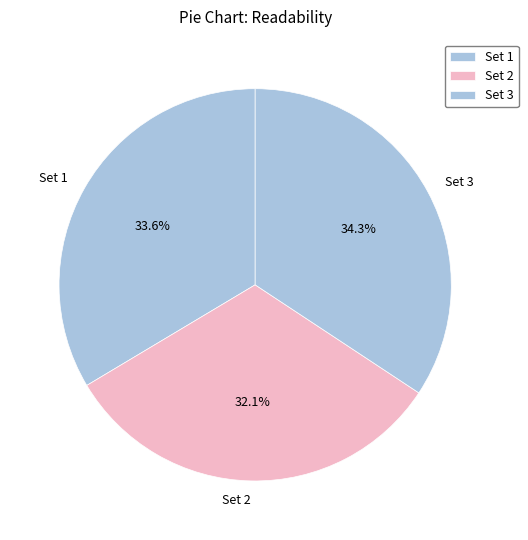

True or false: Set 3 accounts for 43% of the total.

False